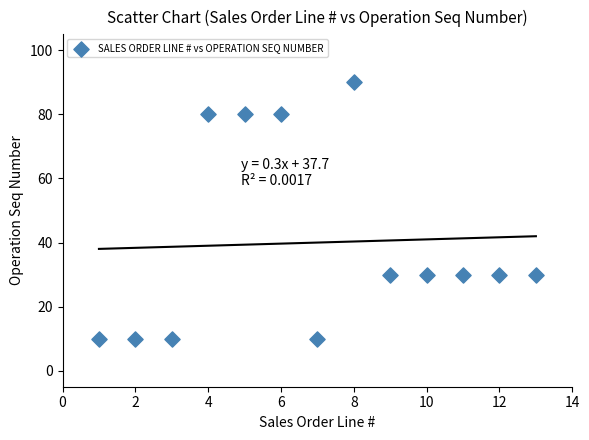

What is the range of X values (max minus min)?

12